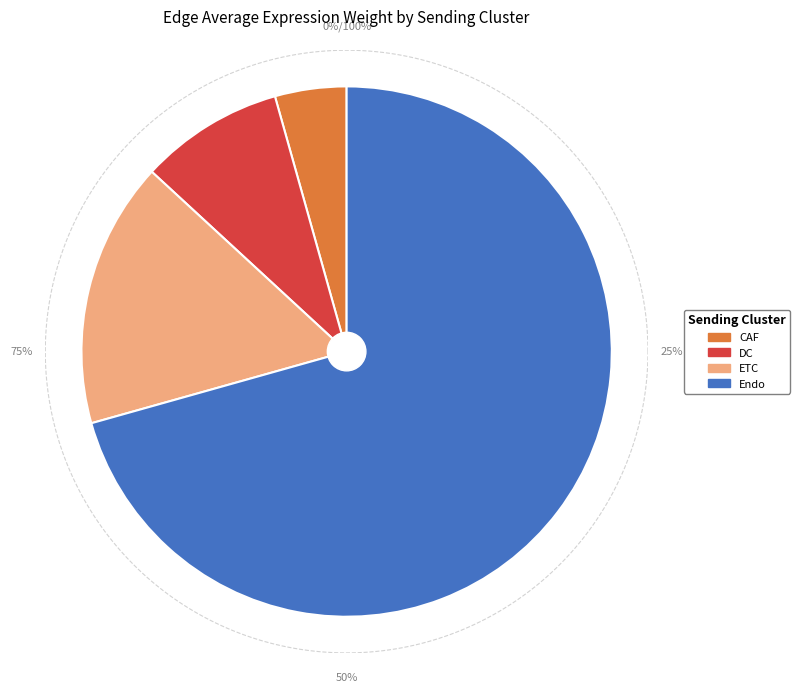

Is it true that CAF is 1% of the pie?

False